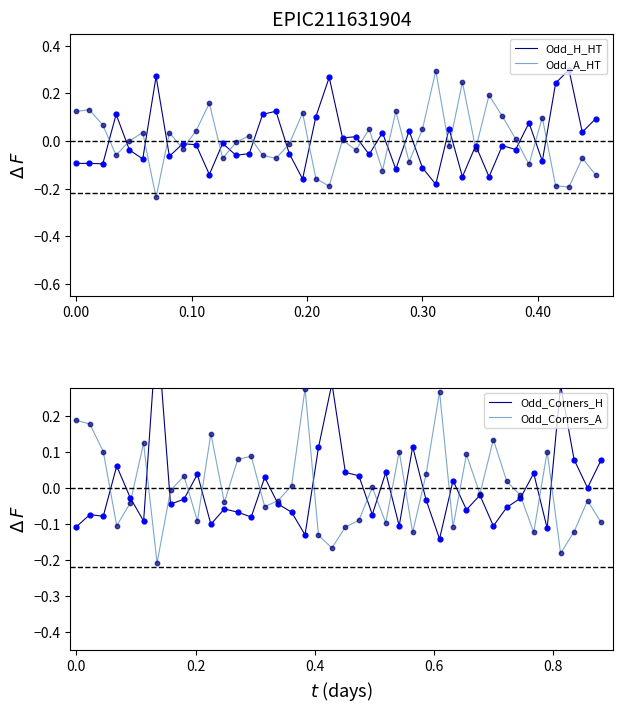

At how many categories does at least one series exceed 0?

37